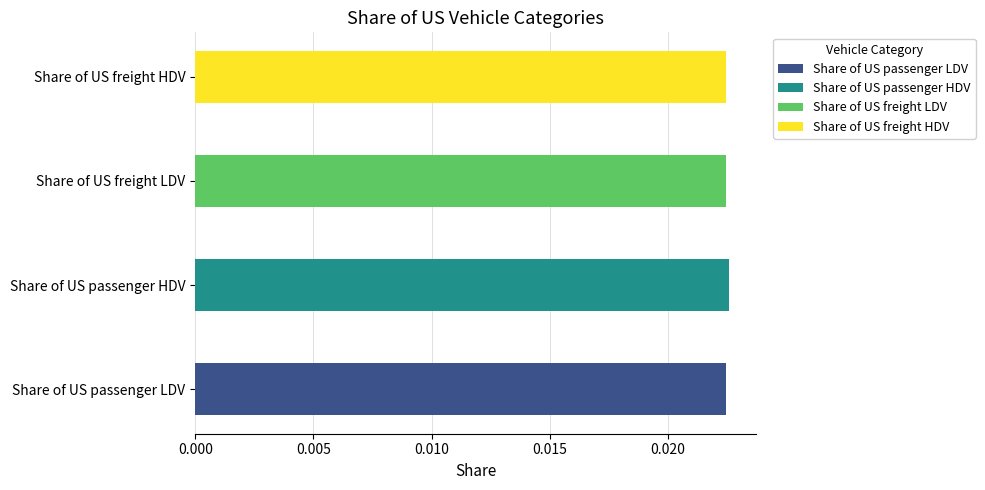

Count the values in the range 0 to 1.

4